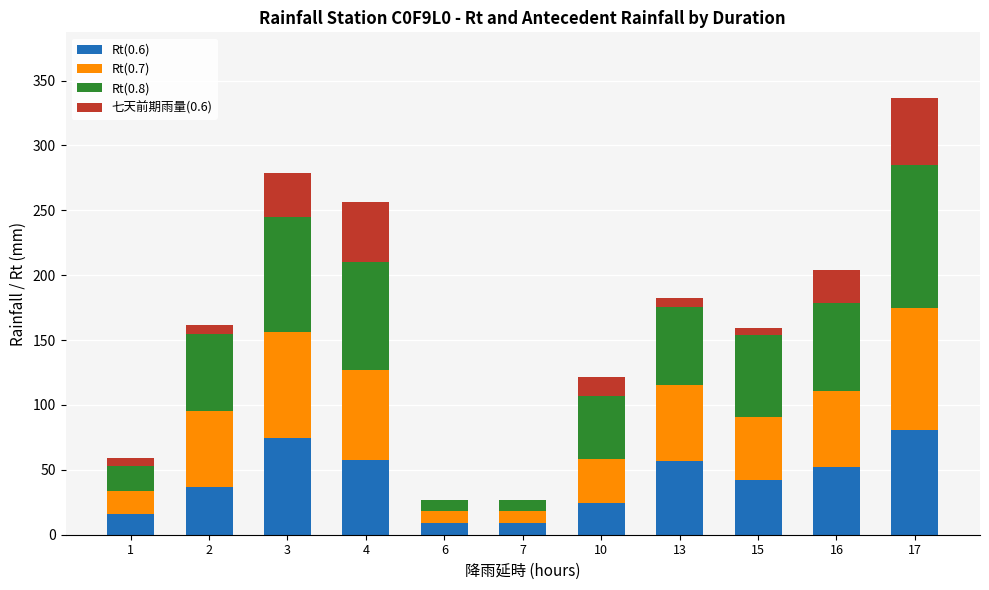

What is the total value across all series at 15?

159.3